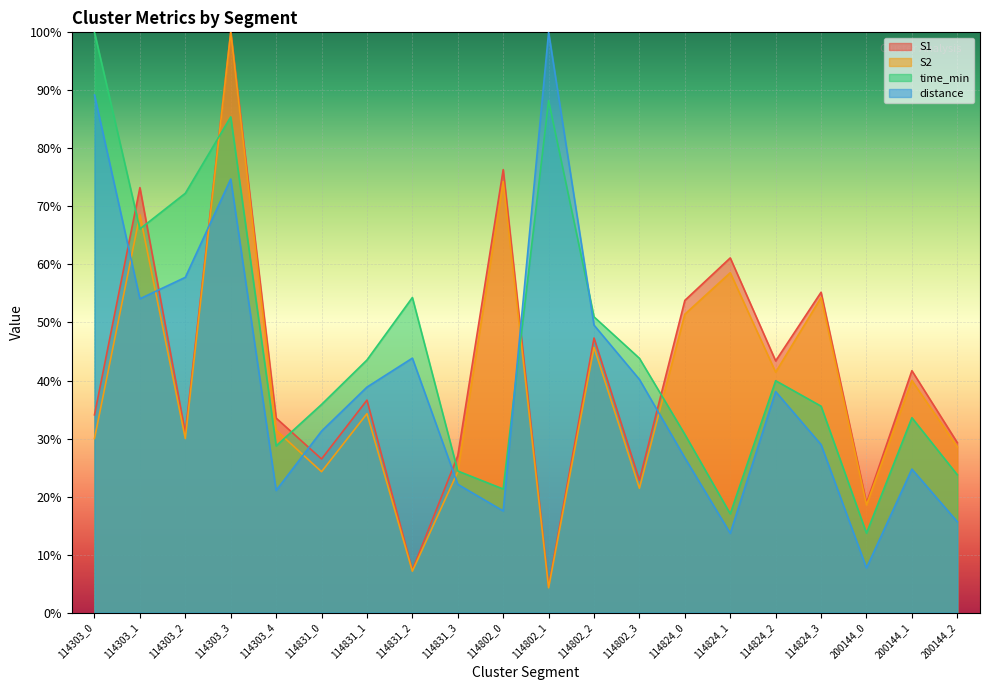

Between which two adjacent categories do distance and time_min first intersect?

114802_0 and 114802_1